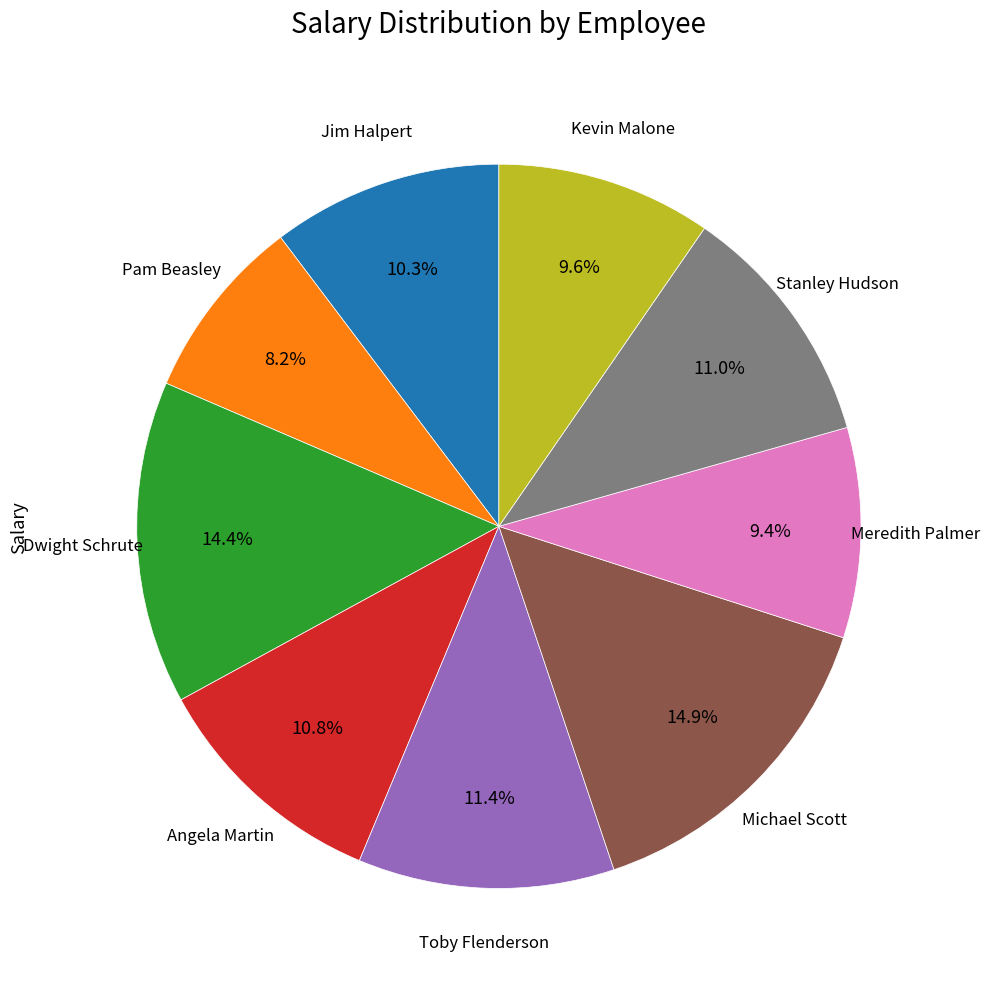

Is there a majority slice in this chart?

No